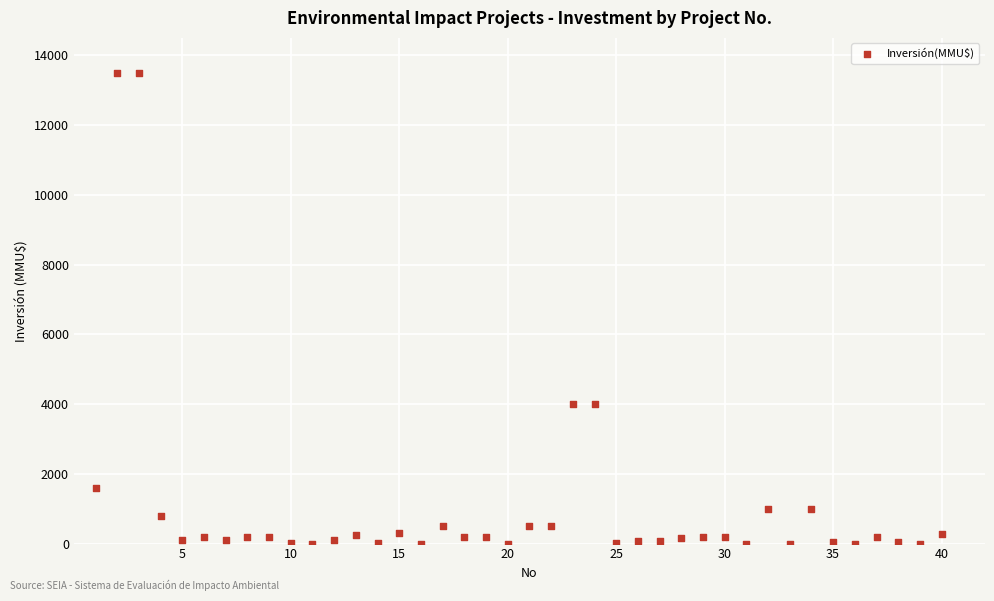

What is the range of X values (max minus min)?

39